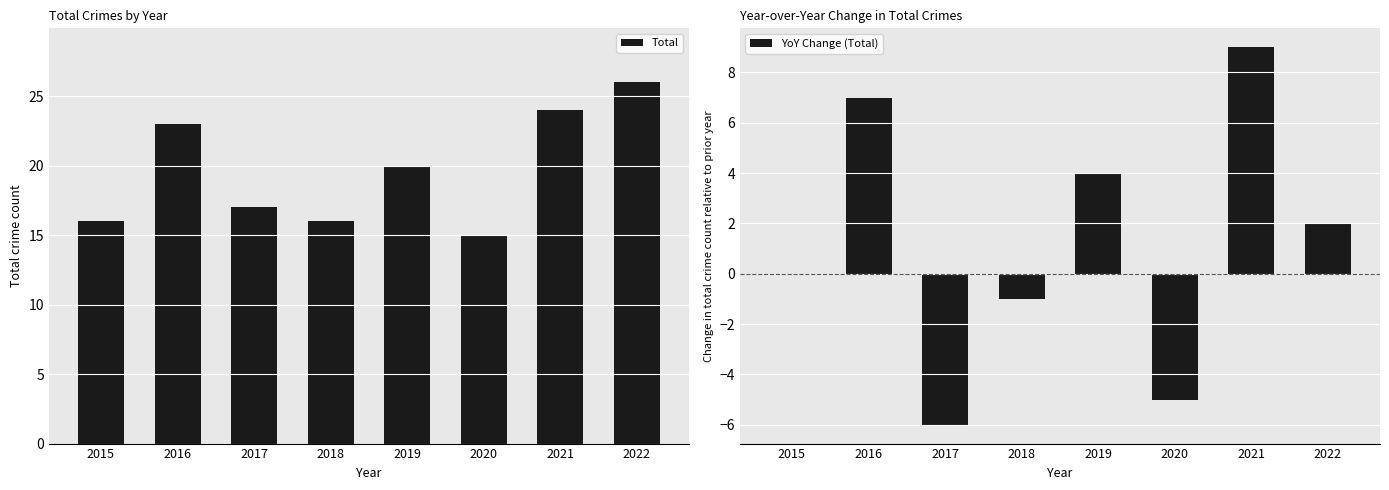

What is the approximate value of YoY Change (Total) at 2018?

-1